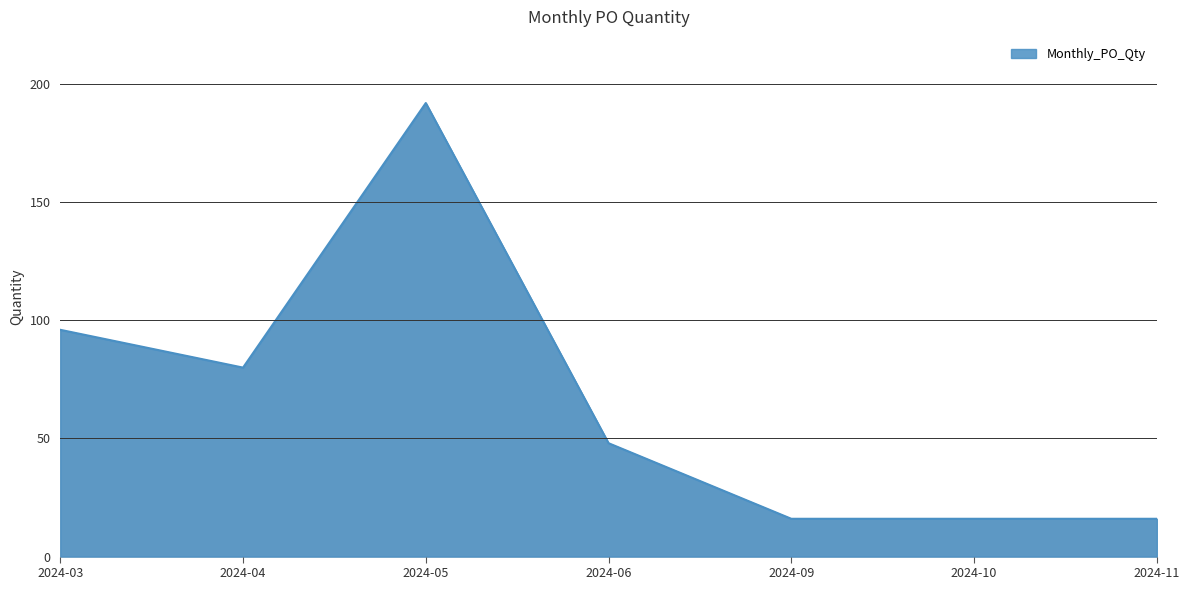

At which label does the data first exceed 48?

2024-03